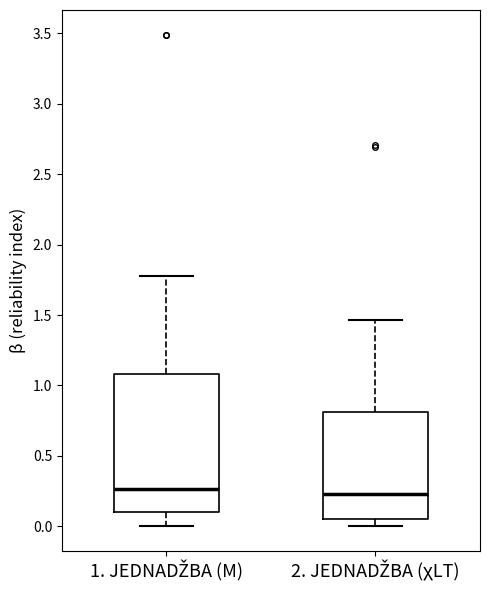

Which box is the tallest, from its lower edge to its upper edge?

1. JEDNADŽBA (M)